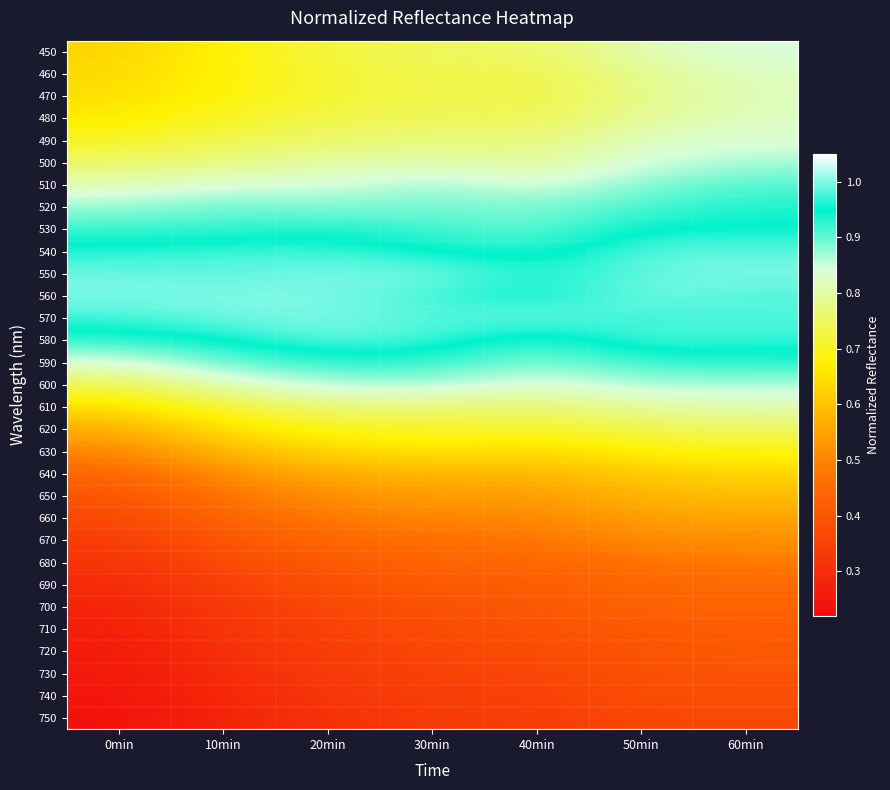

What is the maximum value shown in the chart?

1.0